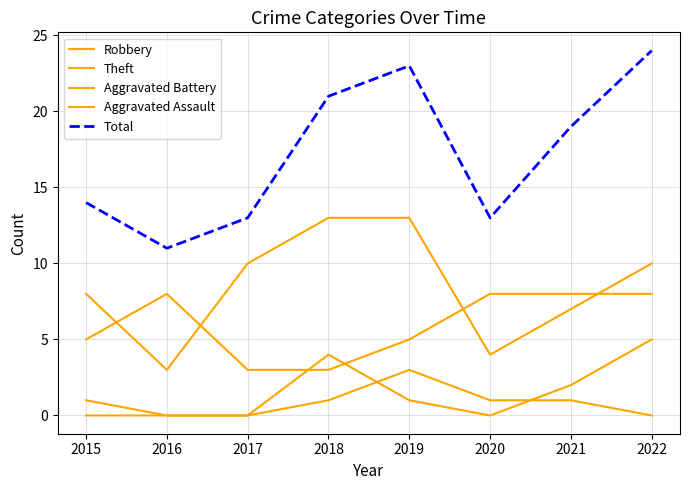

How many lines are shown in the chart?

5